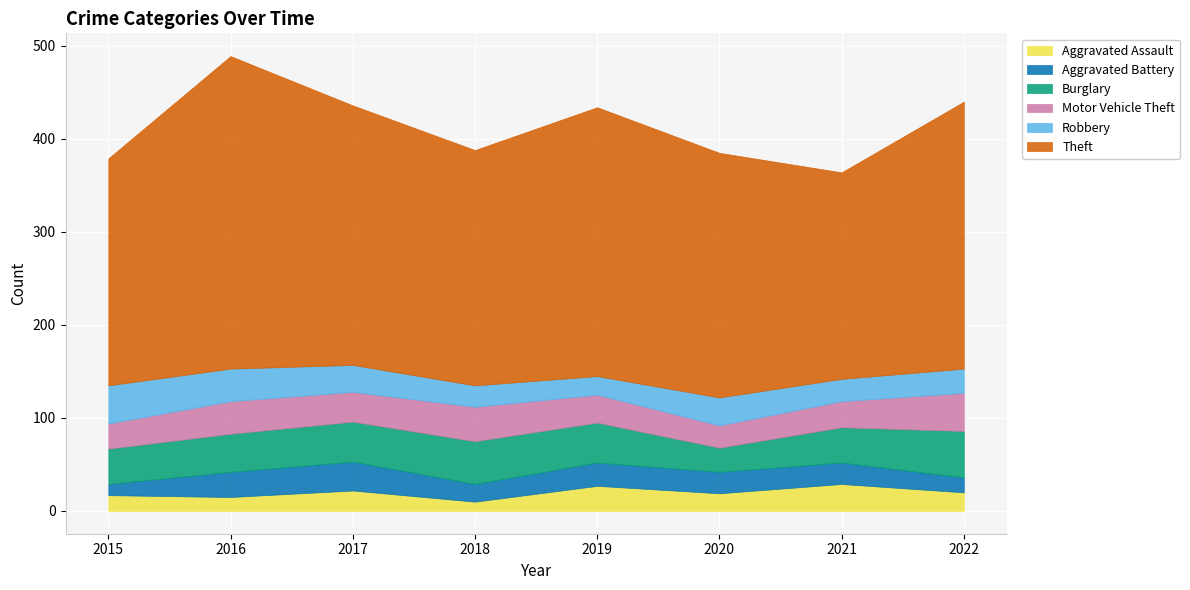

In Aggravated Assault, how many points are lower than both neighbors (excluding endpoints)?

3